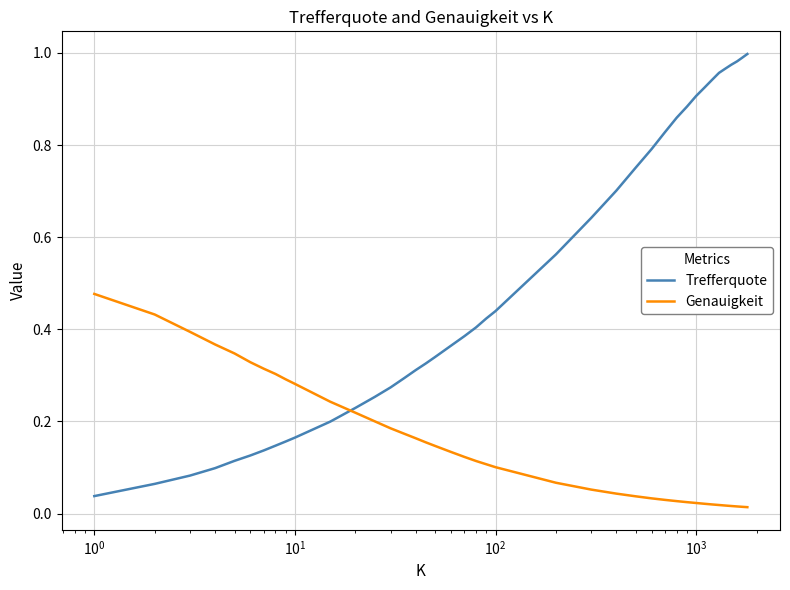

Which series has the widest spread of values?

Trefferquote